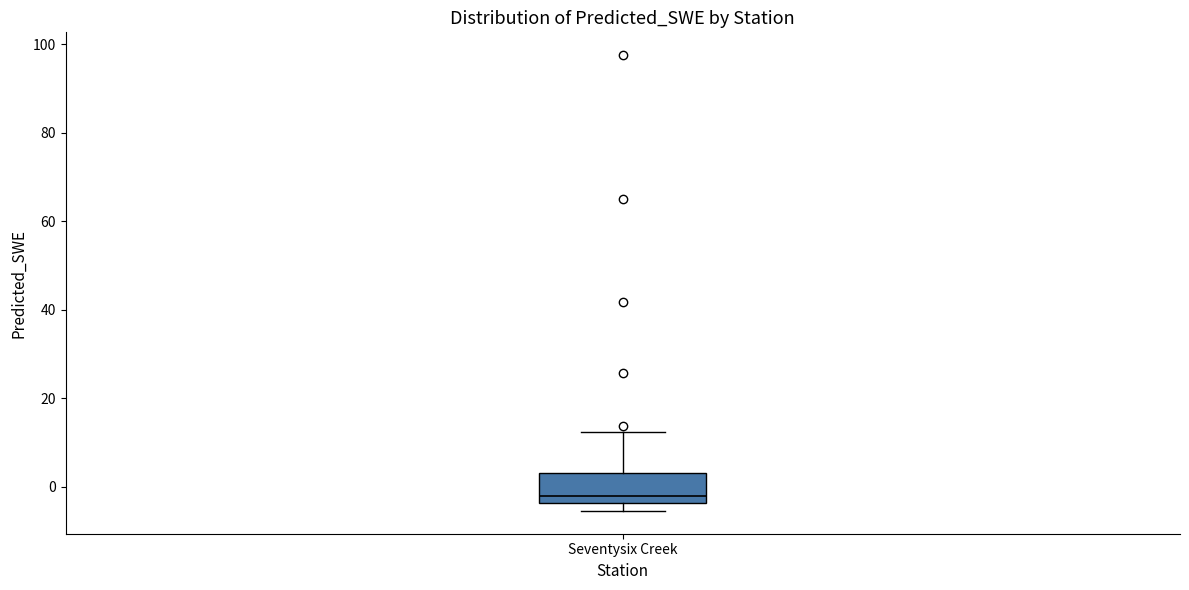

Where does the upper whisker of the box for Seventysix Creek end on the y-axis? The values are not printed on the chart, so give them approximately, as read against the axis.

12